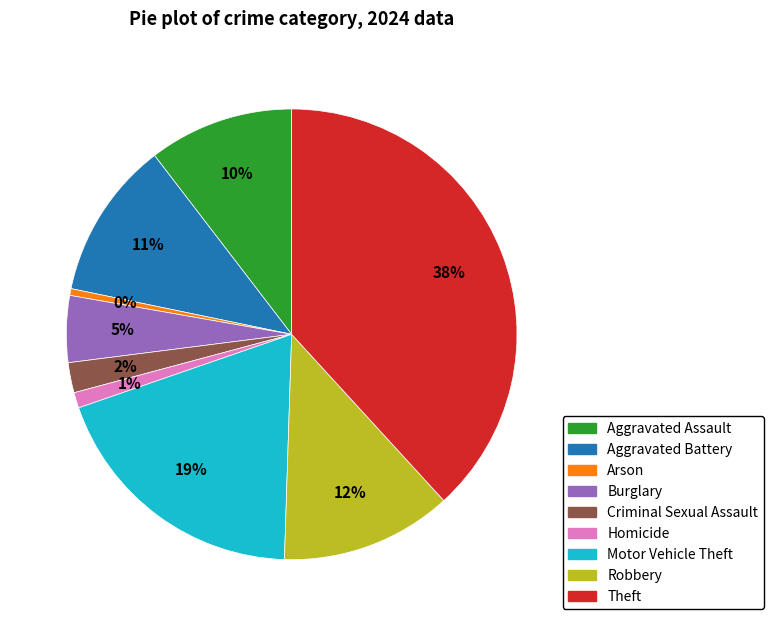

To the nearest percent, what is the average slice percentage?

11%